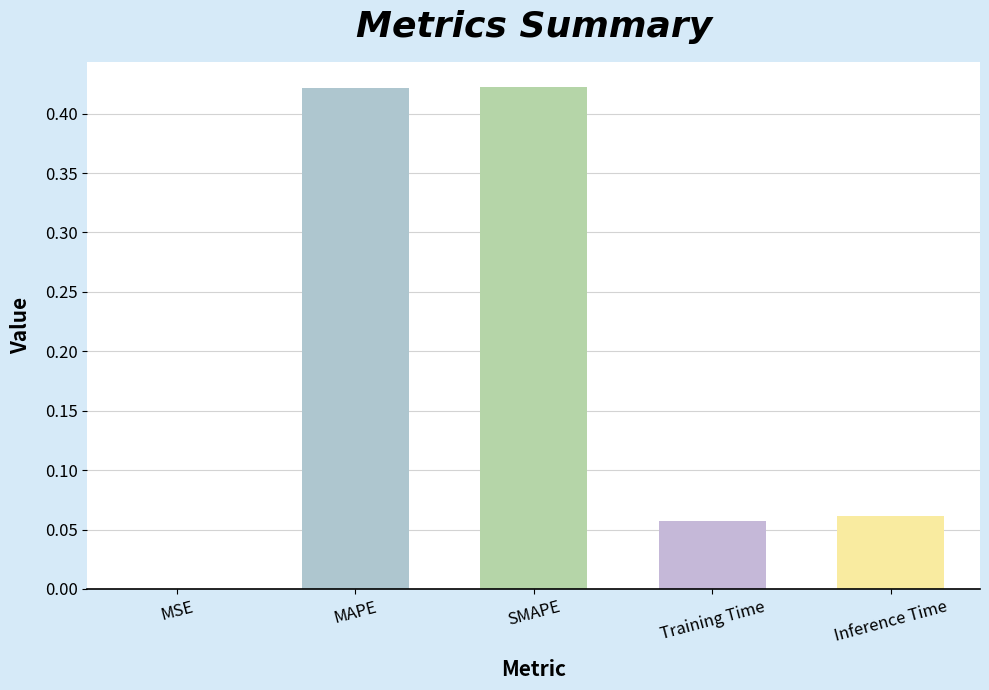

Is it true that the value at Inference Time is 0.0?

False